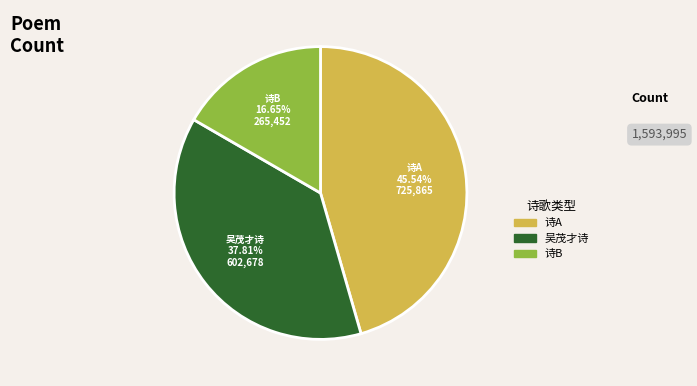

Does 诗A account for over 50% of the chart?

No